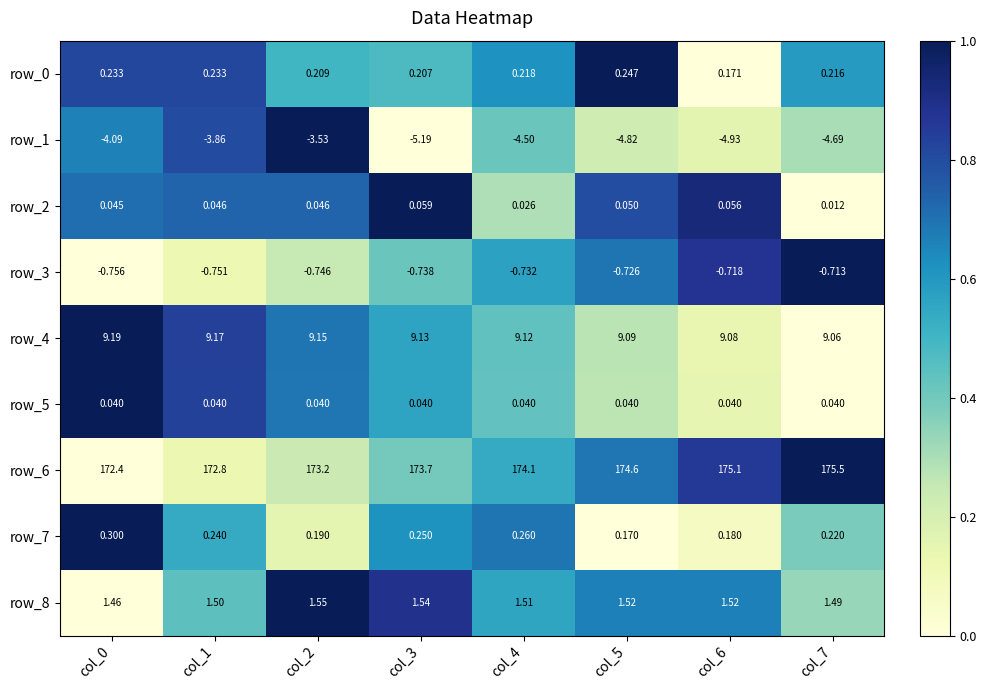

Which series has the largest total across all categories?

row_6